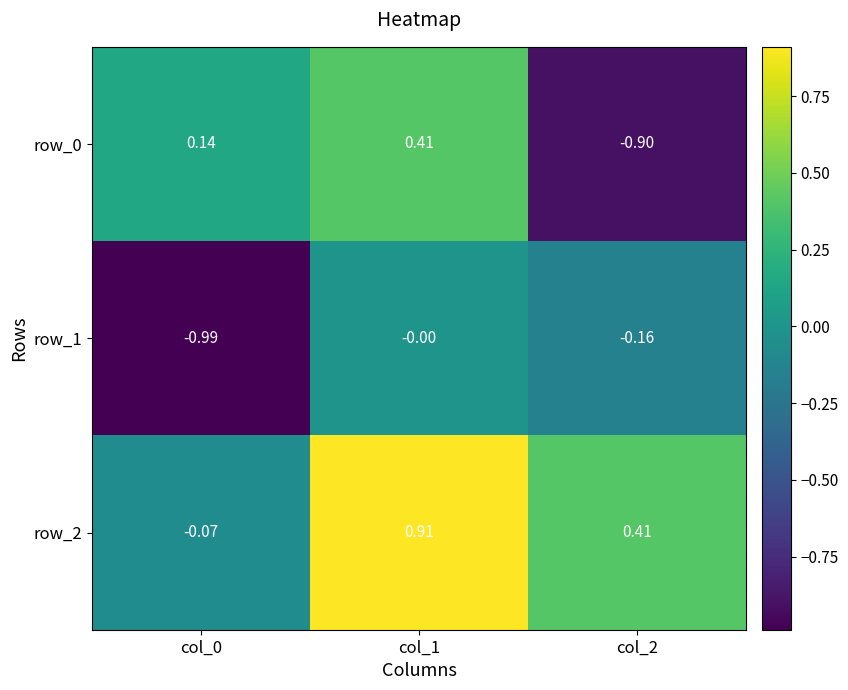

Is the value of row_1 at col_1 greater than the value of row_2 at col_1?

No